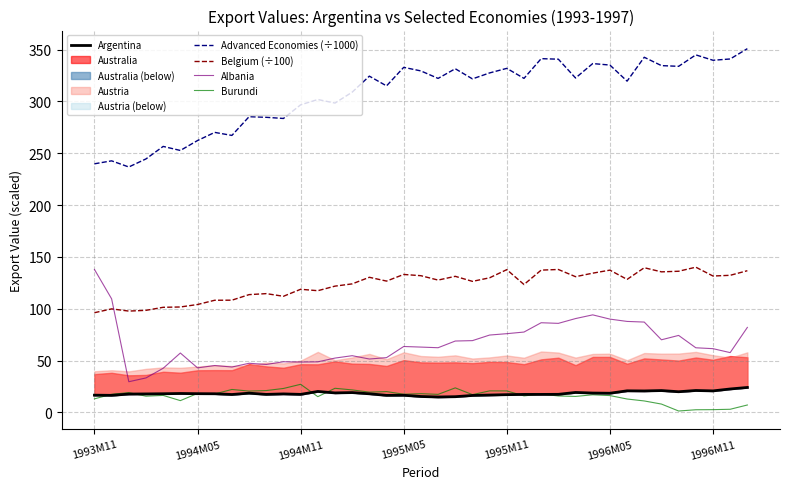

How many data points in Burundi are less than 17?

18